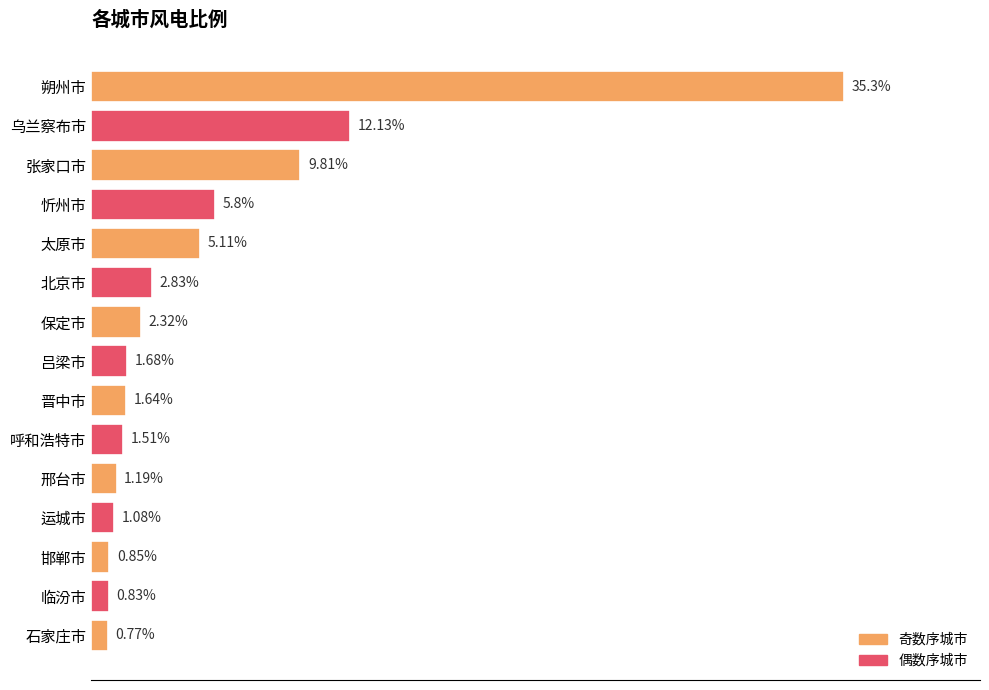

Rank the categories by value from highest to lowest.

朔州市, 乌兰察布市, 张家口市, 忻州市, 太原市, 北京市, 保定市, 吕梁市, 晋中市, 呼和浩特市, 邢台市, 运城市, 邯郸市, 临汾市, 石家庄市